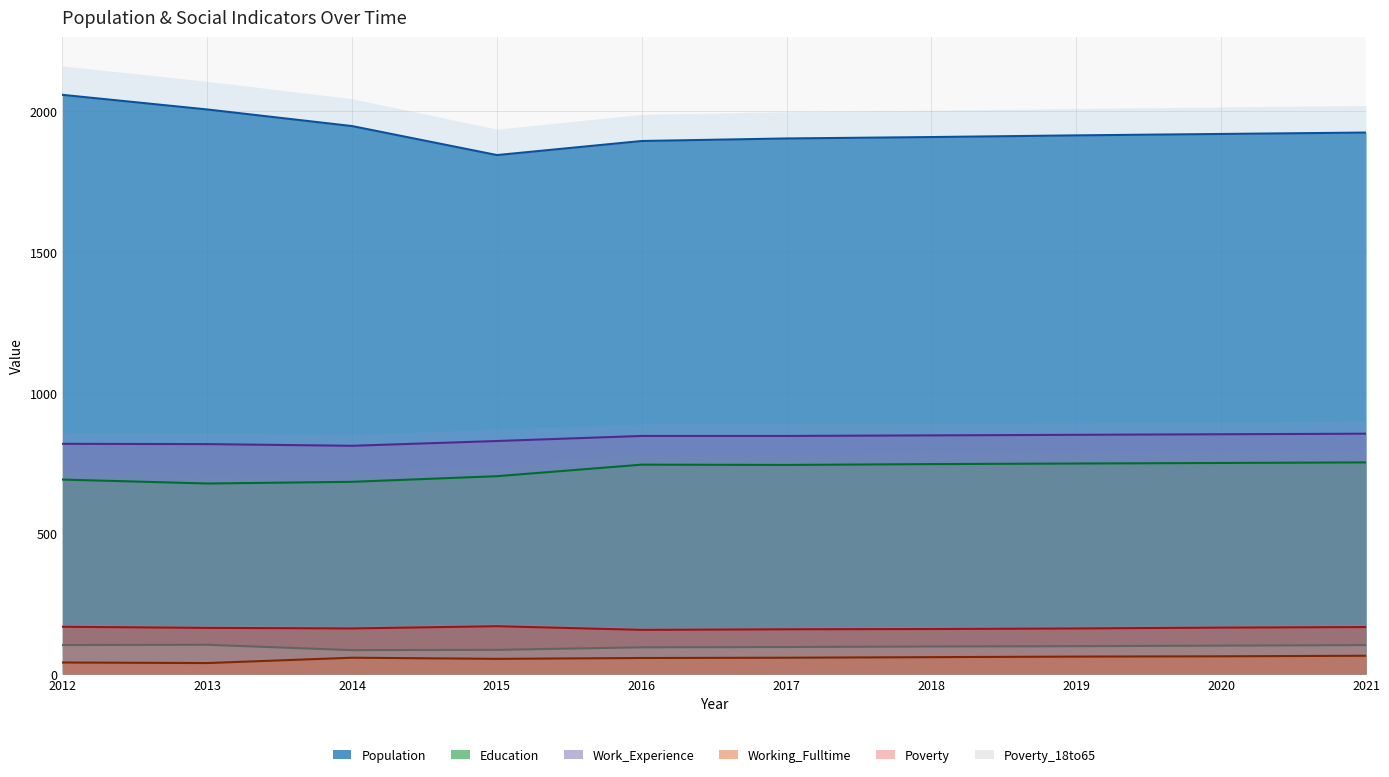

What is the difference between the Working_Fulltime values at 2013 and 2016?

18